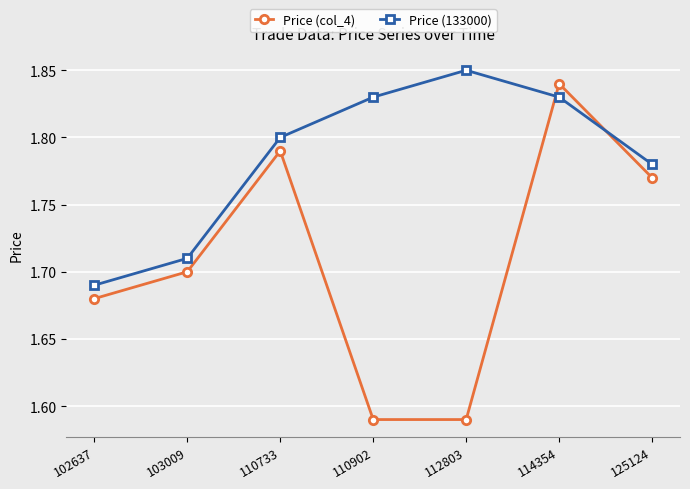

At how many categories does at least one series exceed 1?

7